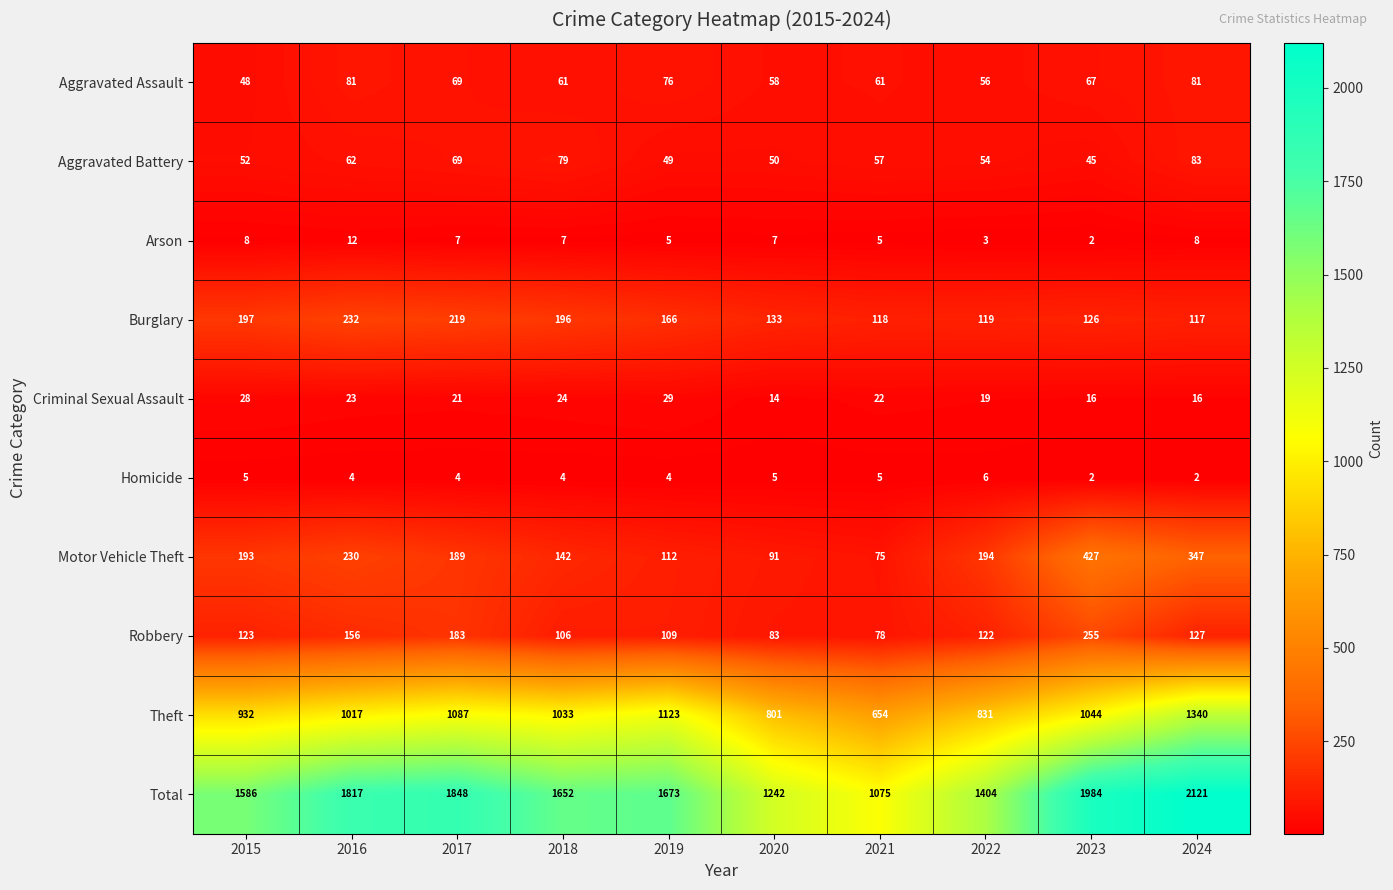

Is it true that Burglary equals 225 at 2020?

False